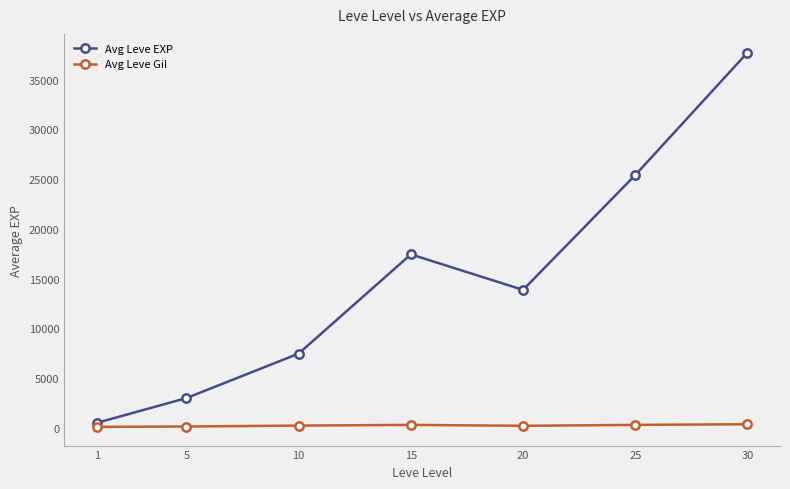

At how many categories does at least one series exceed 23188?

2